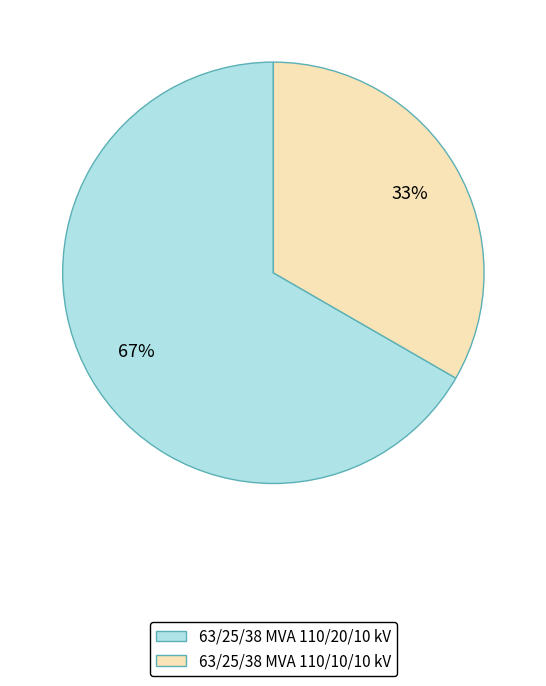

Which slice is the largest?

63/25/38 MVA 110/20/10 kV